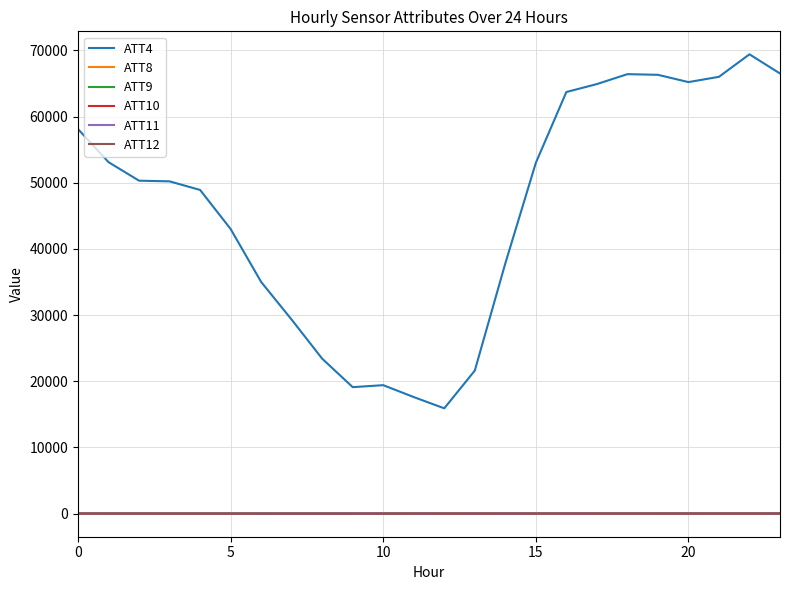

Which series has the largest range (max minus min)?

ATT4